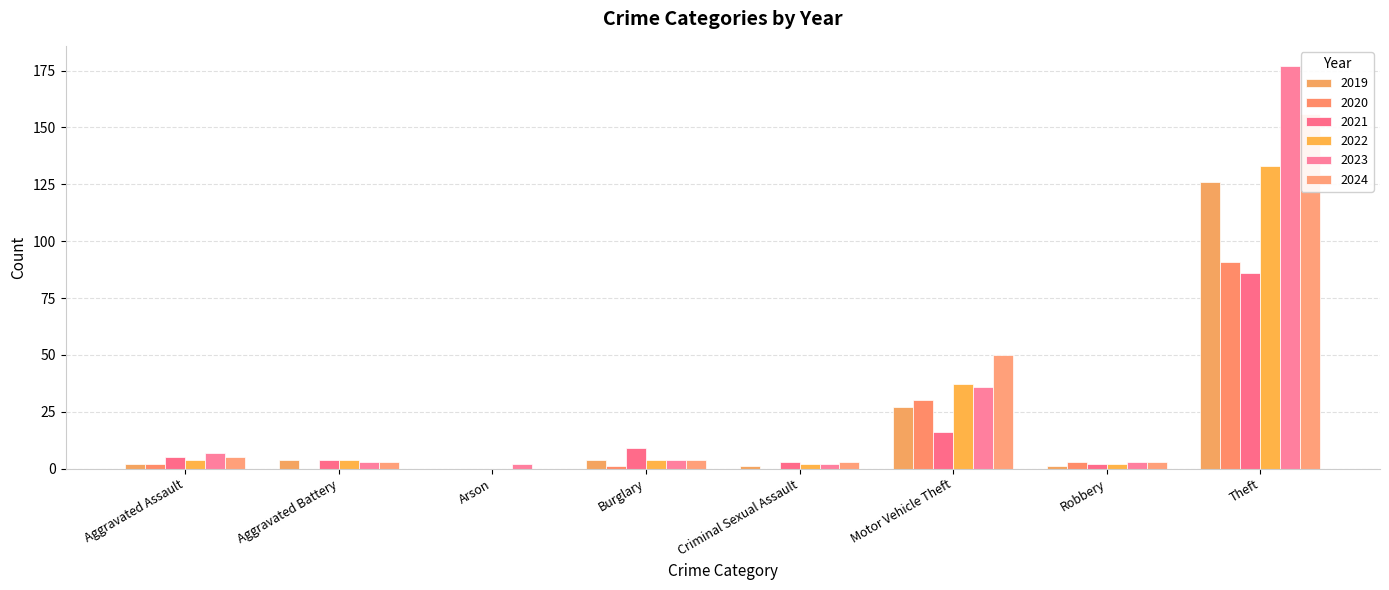

Reading left to right, list all the values displayed in this chart.

2019: 2	4	0	4	1	27	1	126	165
2020: 2	0	0	1	0	30	3	91	127
2021: 5	4	0	9	3	16	2	86	125
2022: 4	4	0	4	2	37	2	133	186
2023: 7	3	2	4	2	36	3	177	234
2024: 5	3	0	4	3	50	3	156	224